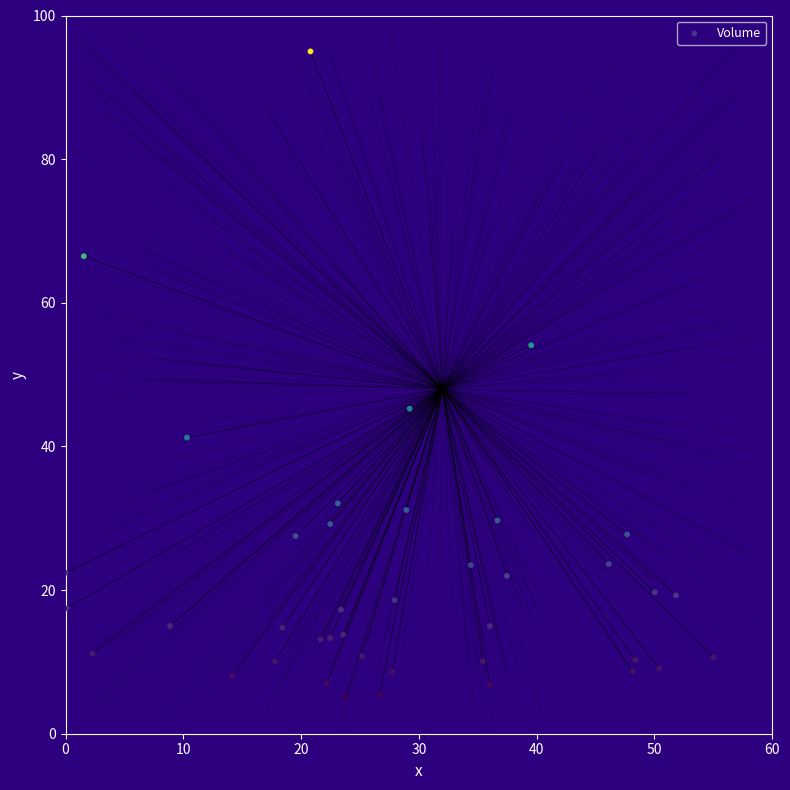

What is the range of Y values (max minus min)?

90.0